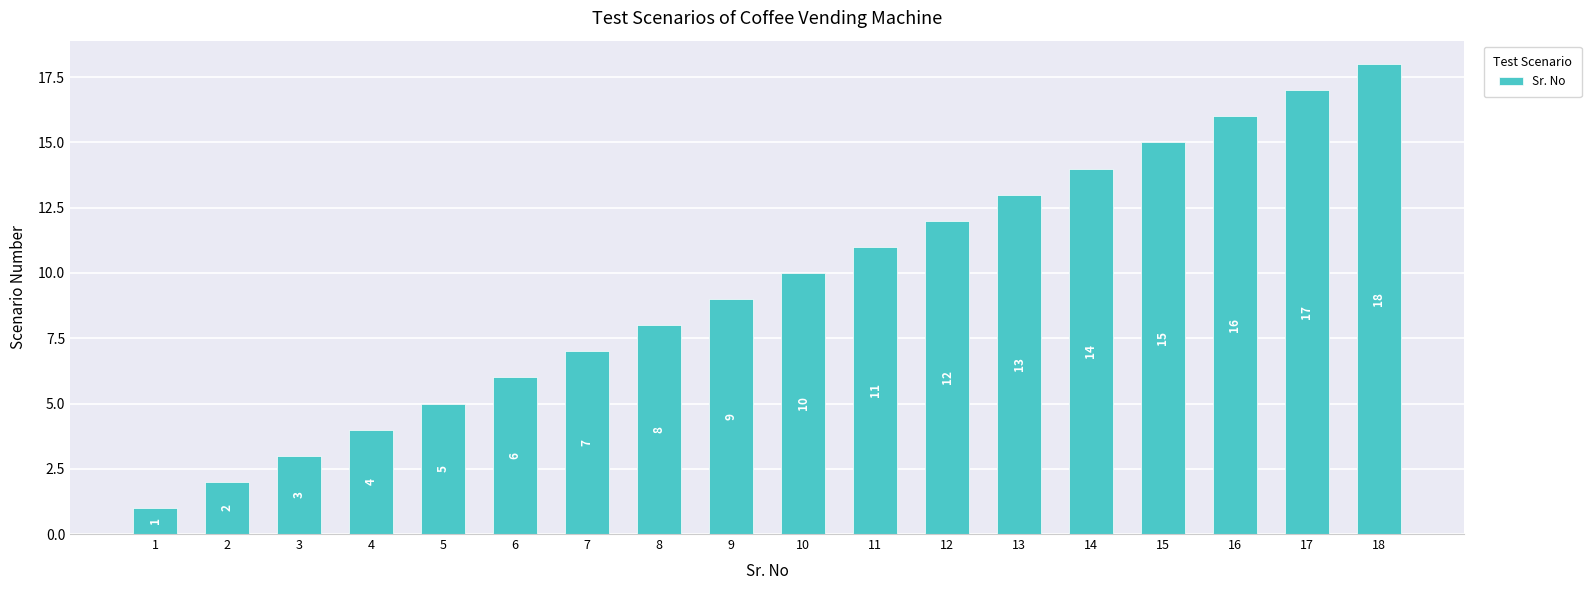

What is the value of the 9th bar from the left?

9